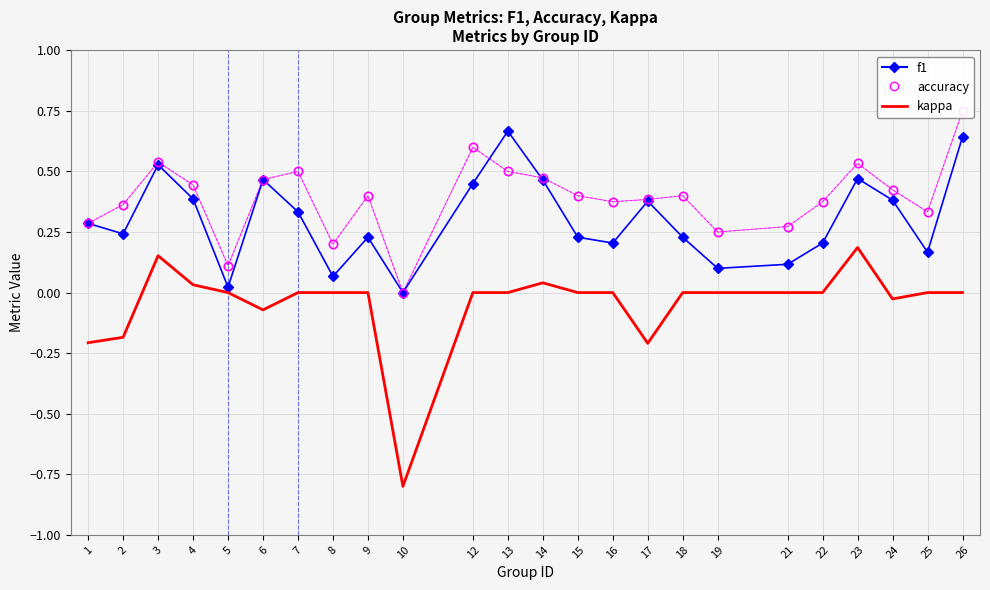

True or false: f1 has a value of 0.5 at 6.

True